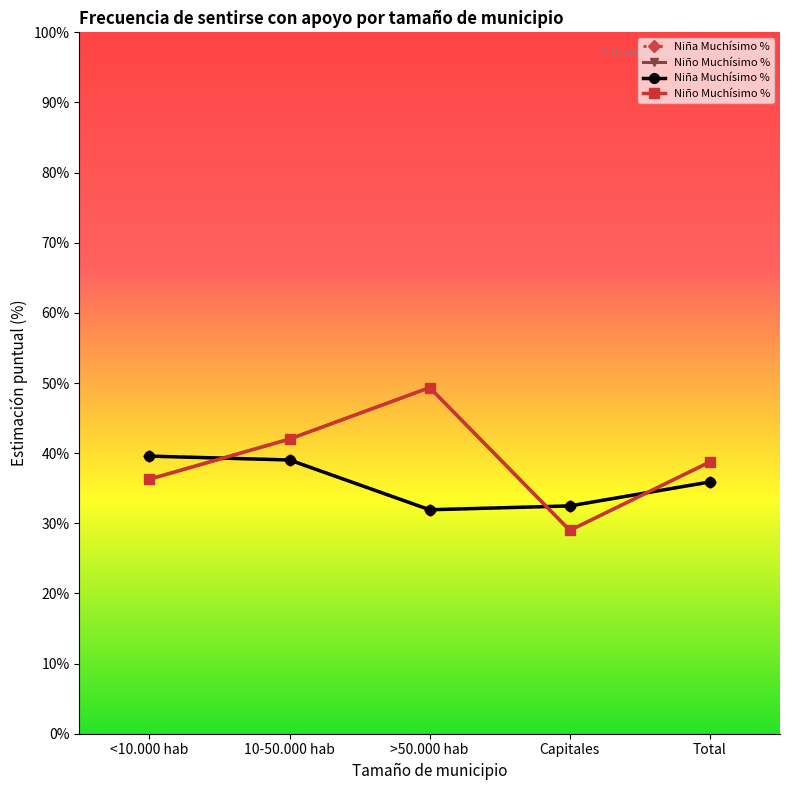

The value of Niño Muchísimo % at >50.000 hab is 49.4. True or false?

True